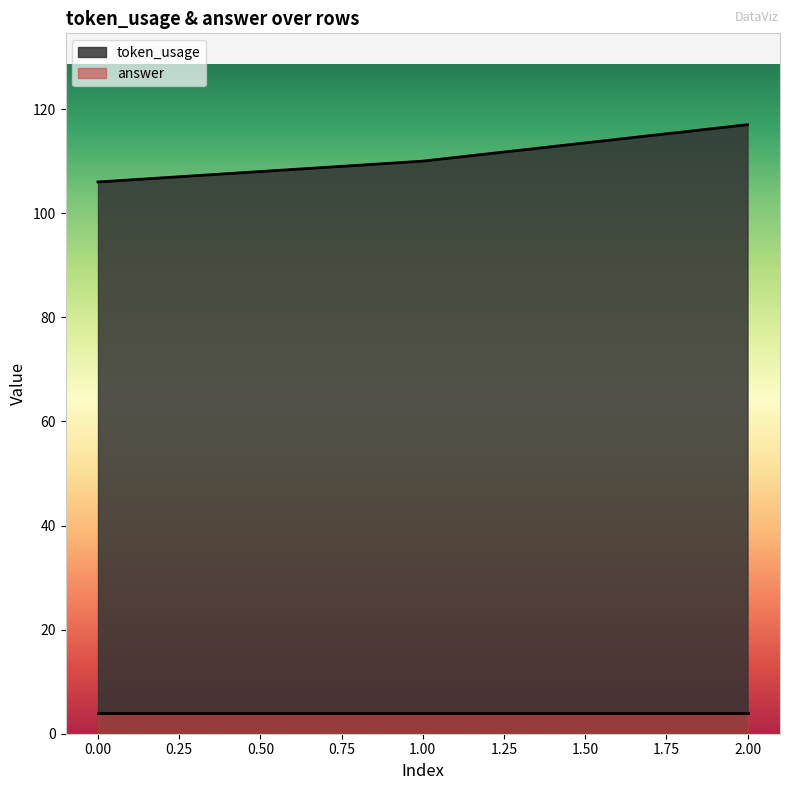

Count the number of categories in the chart.

3